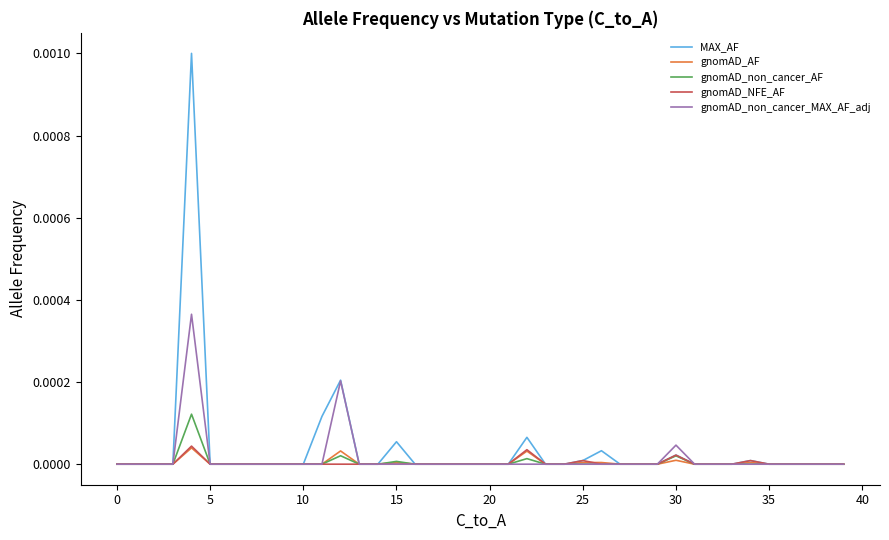

Which series has the widest spread of values?

MAX_AF